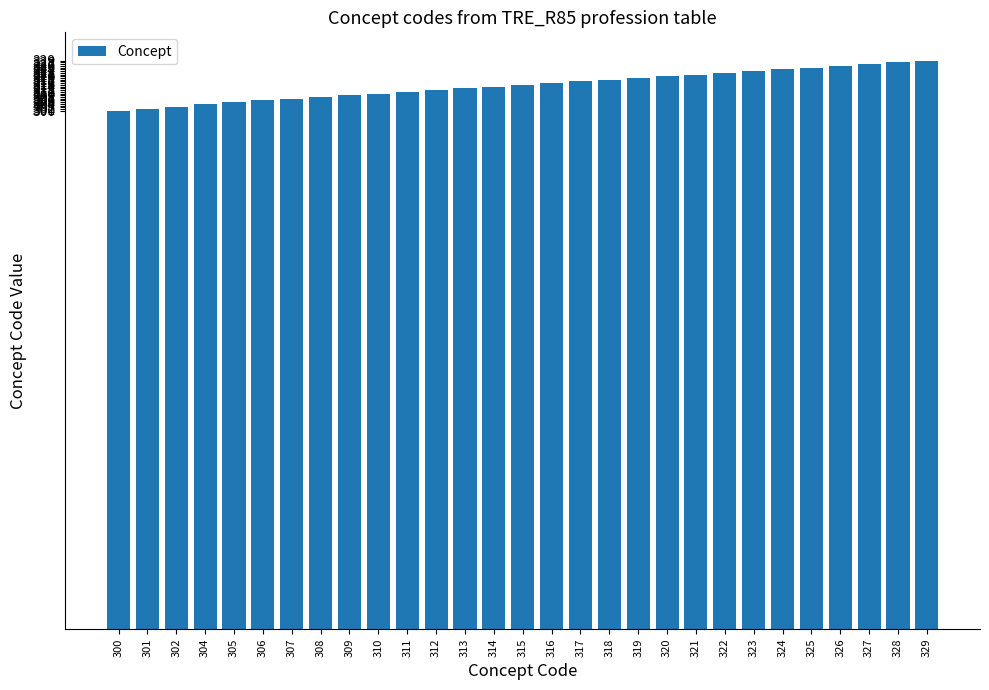

What is the sum of all values?

9132